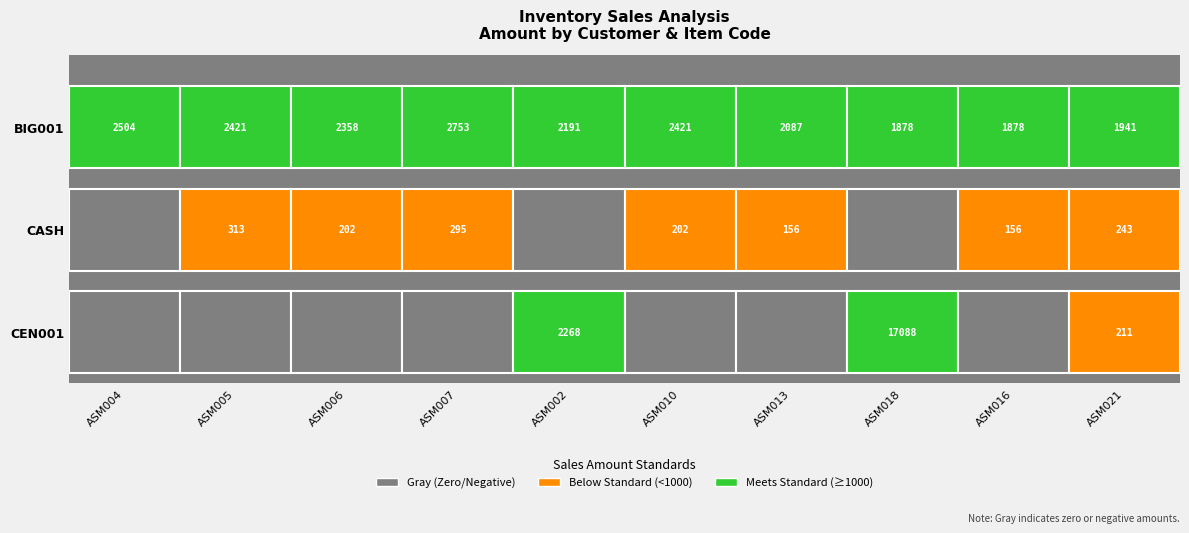

At how many categories does at least one series exceed 9348?

1